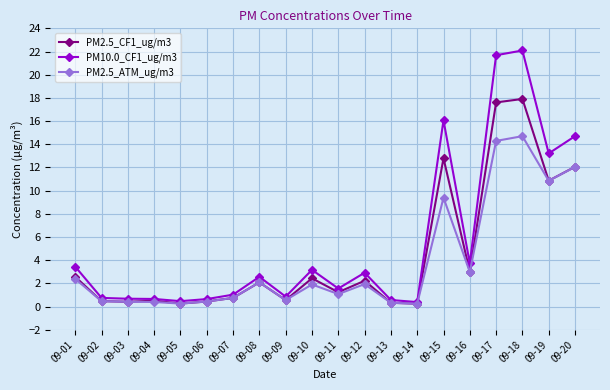

Rank the series by their maximum value, from lowest to highest.

PM2.5_ATM_ug/m3, PM2.5_CF1_ug/m3, PM10.0_CF1_ug/m3